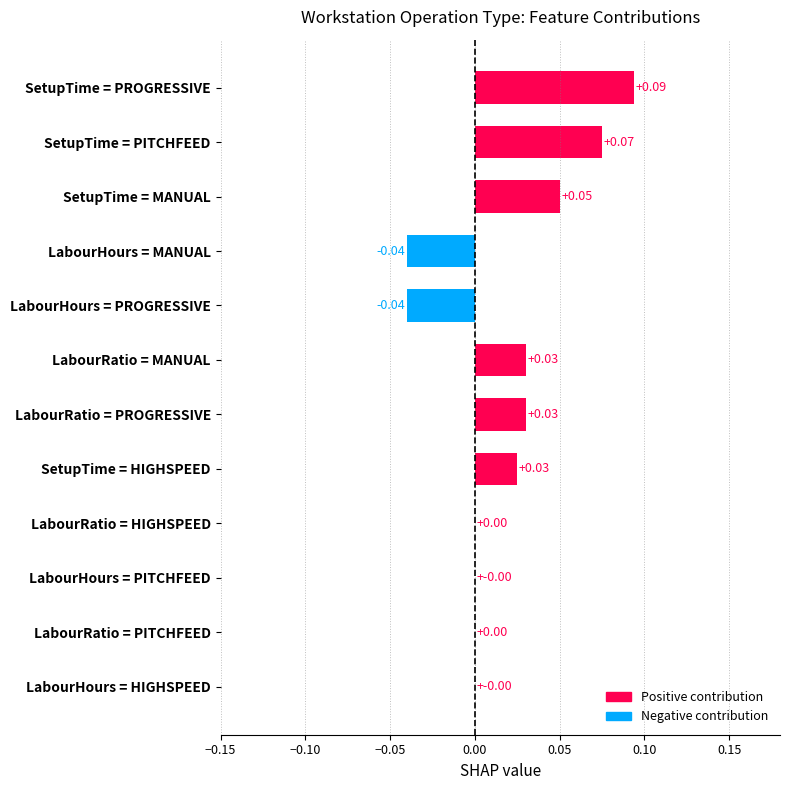

What is the change in value from LabourHours = HIGHSPEED to SetupTime = PROGRESSIVE?

+0.1